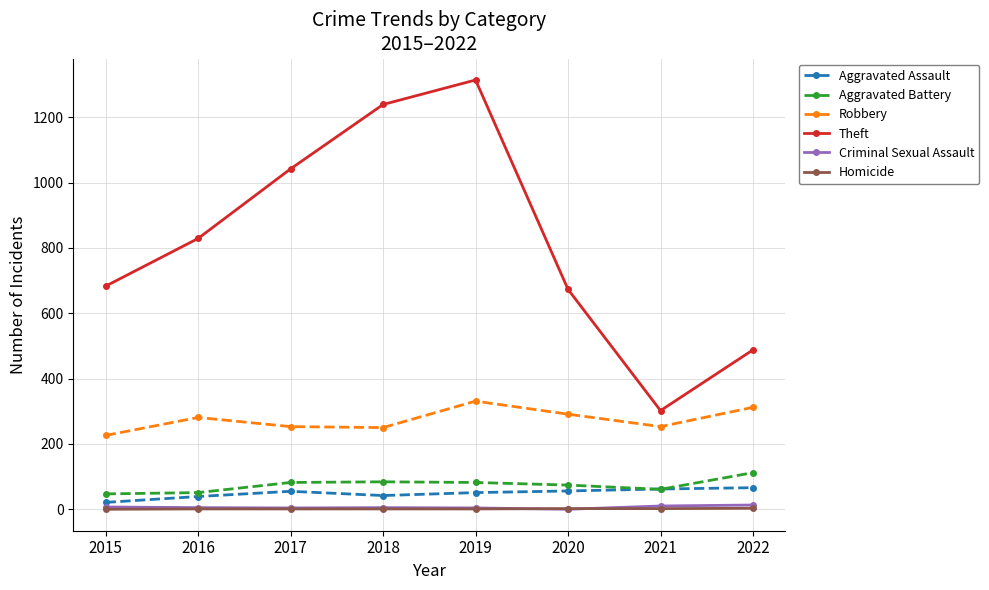

What is the value of the Criminal Sexual Assault point at the 4th from the left?

5